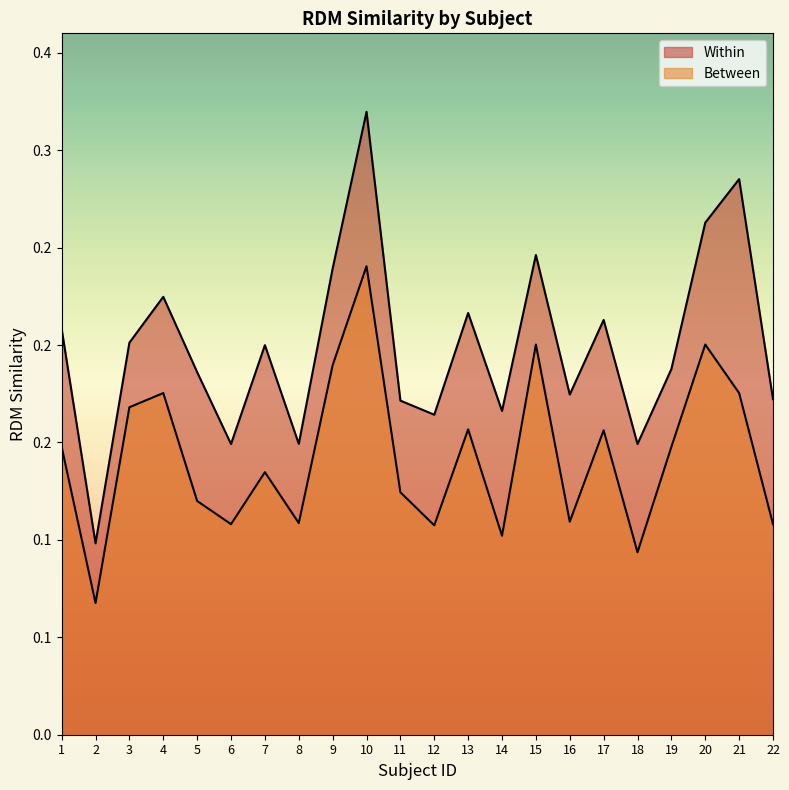

At which category is the sum across all series the highest?

10